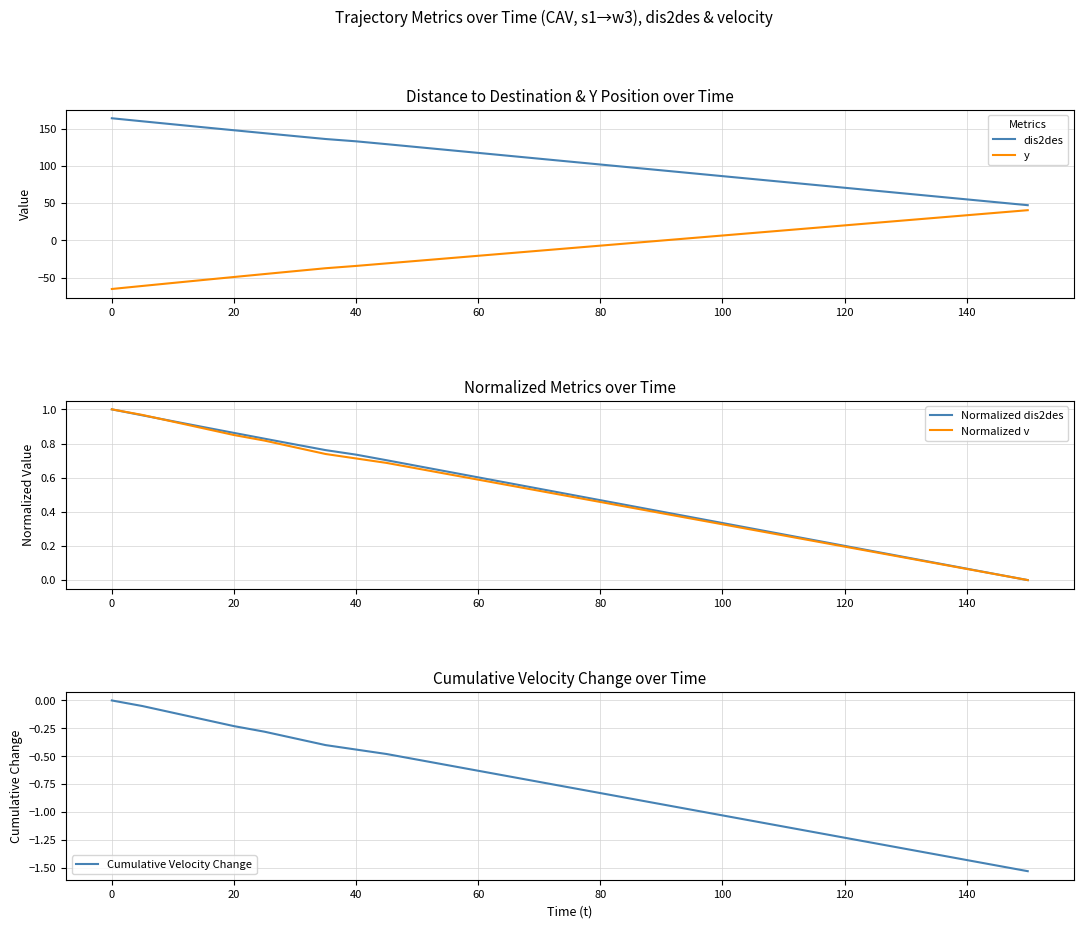

True or false: y and dis2des intersect in this chart.

False